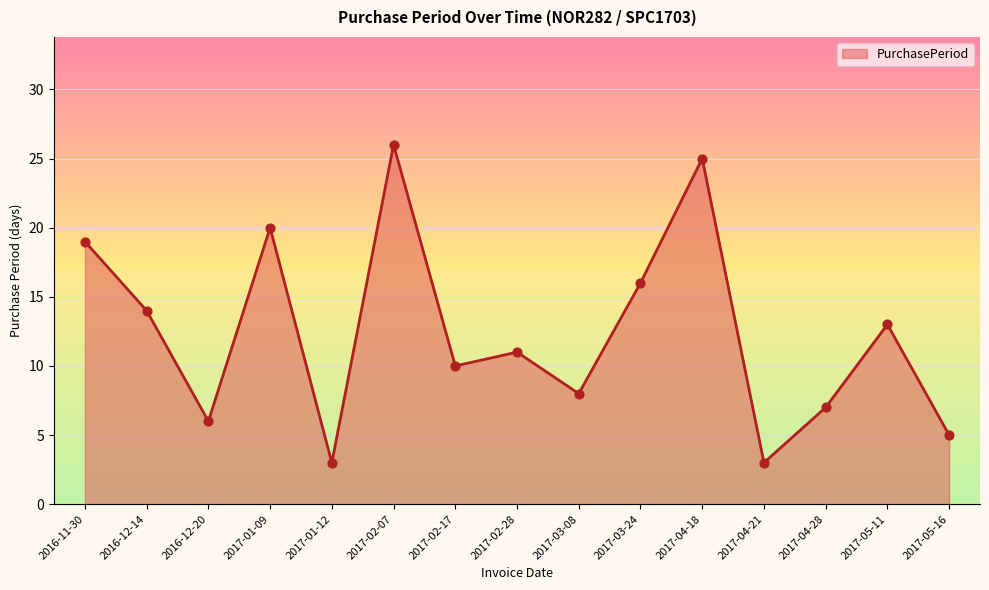

What is the change in value from 2016-12-14 to 2017-05-11?

-1